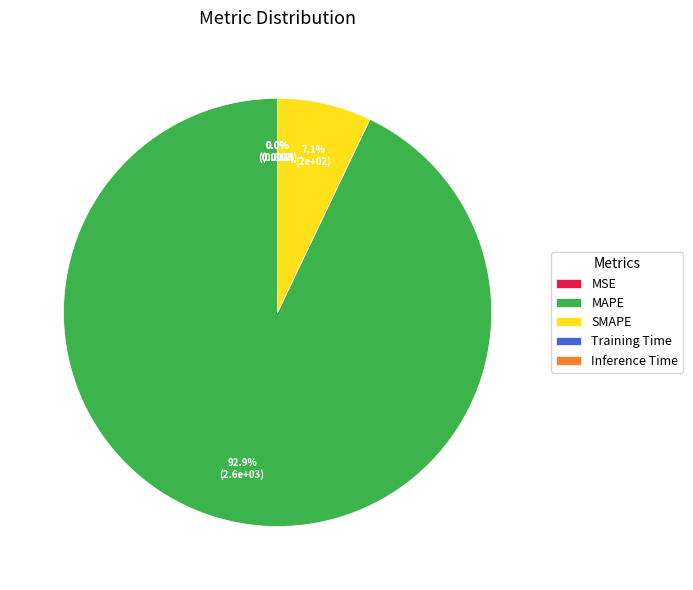

Combined, what portion of the pie is MAPE and SMAPE?

100.0%